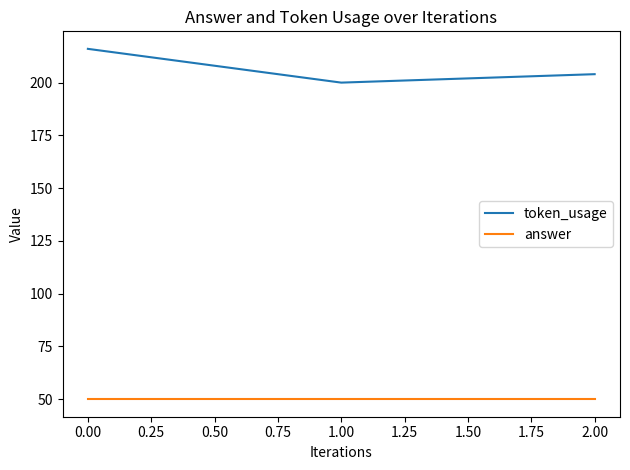

The value of token_usage at 0.00 is 357. True or false?

False